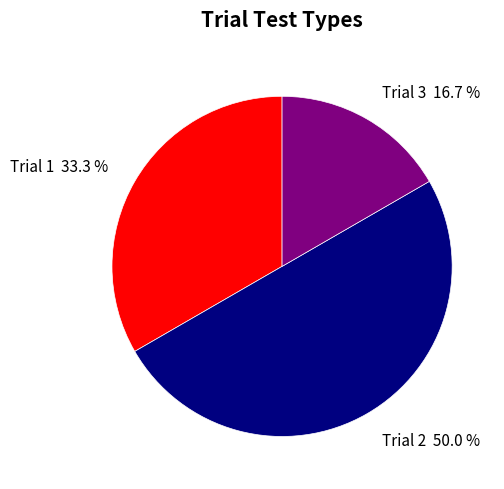

To the nearest percent, what is the average slice percentage?

33%